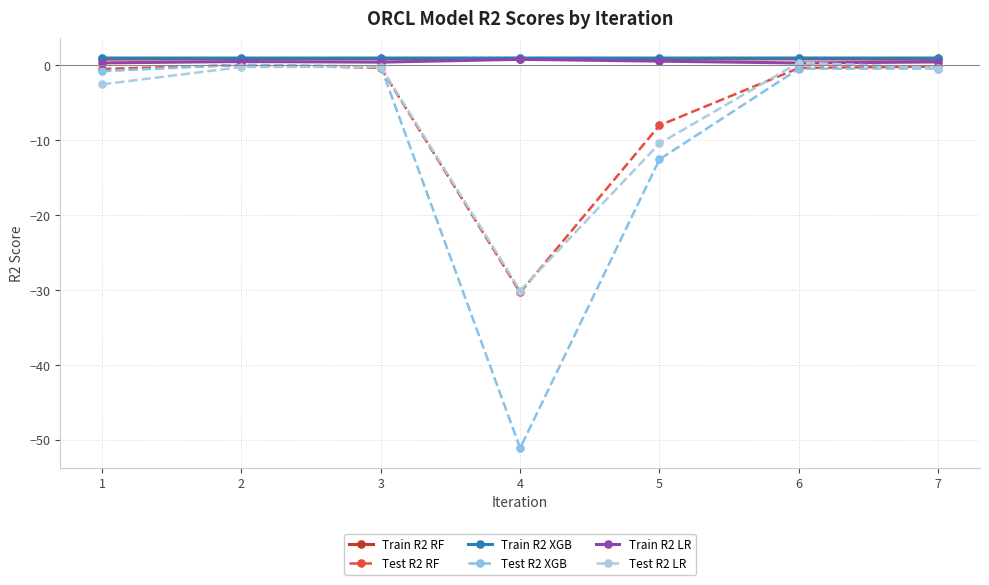

True or false: Train R2 RF and Test R2 XGB intersect in this chart.

False